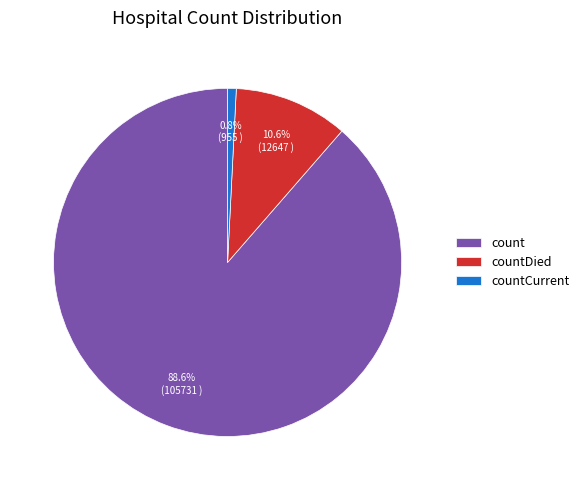

How many slices are in this pie chart?

3